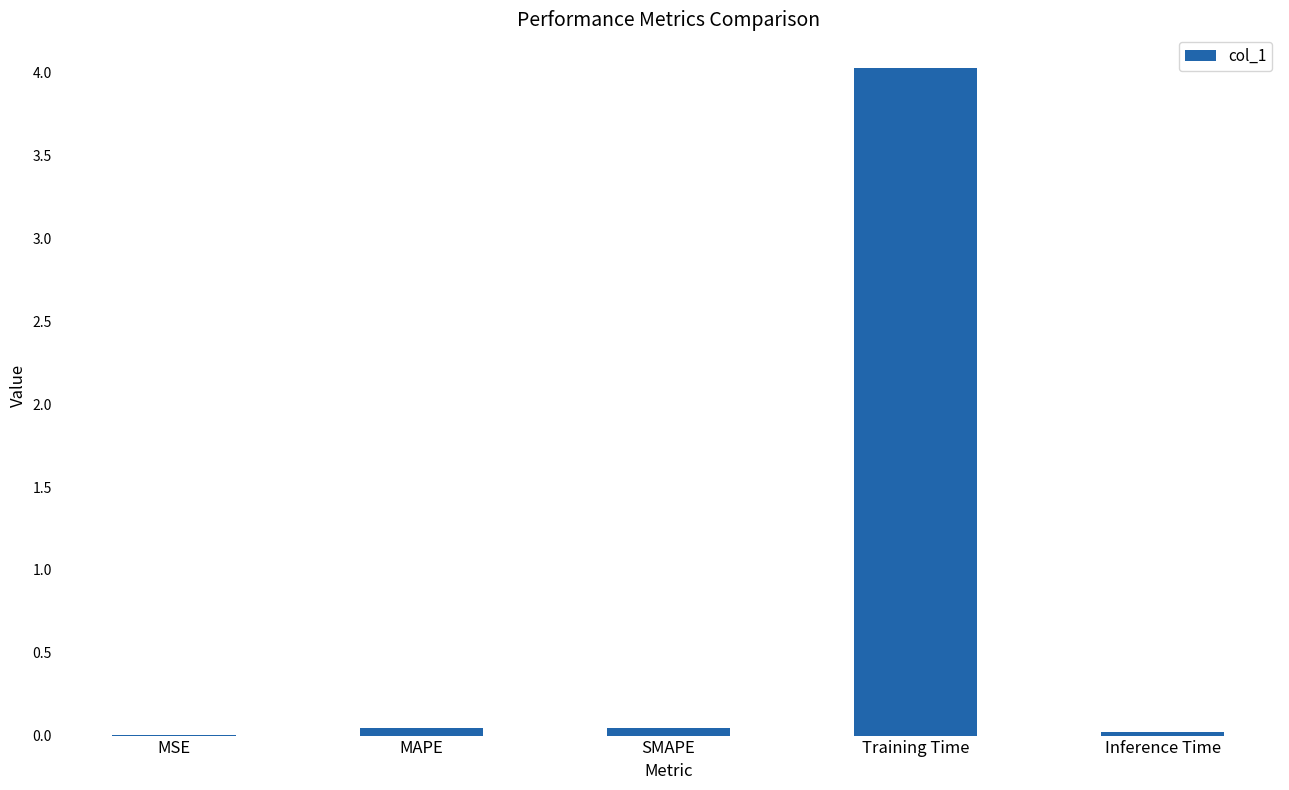

Which has a higher value, Training Time or Inference Time?

Training Time